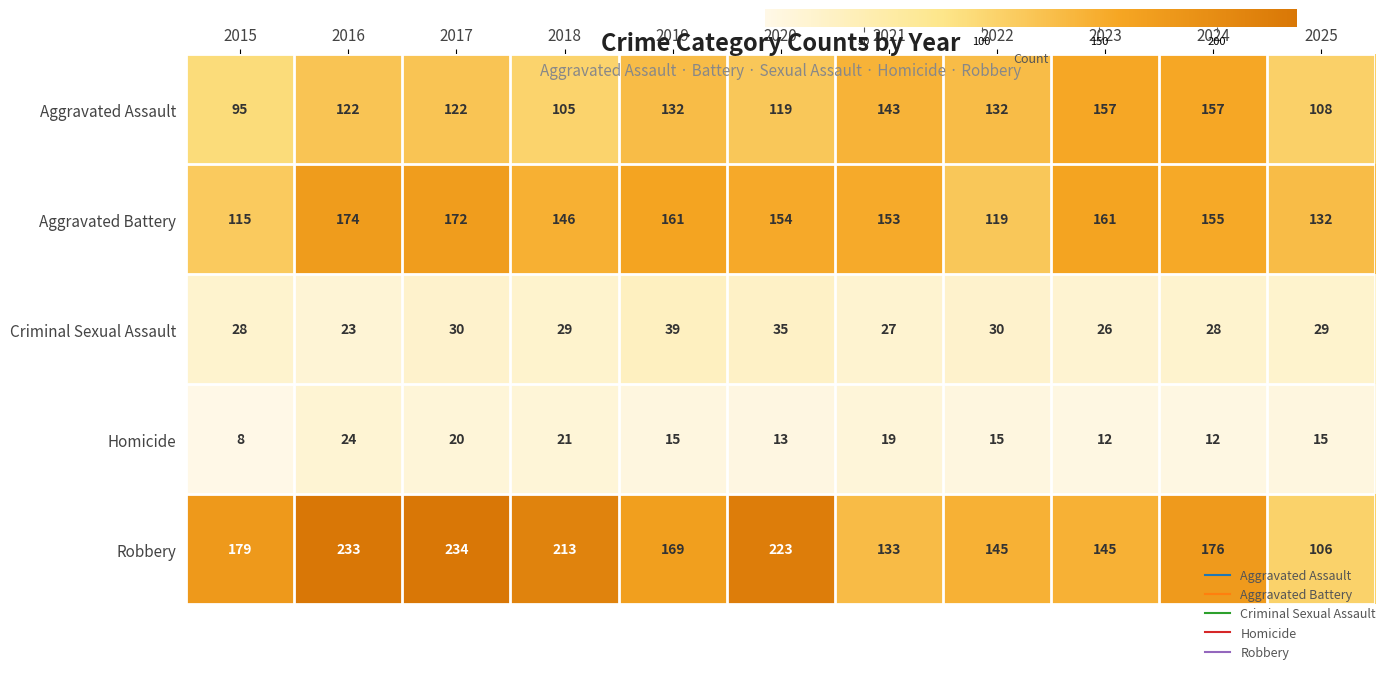

What is the average value of the Aggravated Battery series?

149